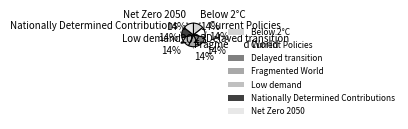

Is Current Policies the majority of the pie?

No